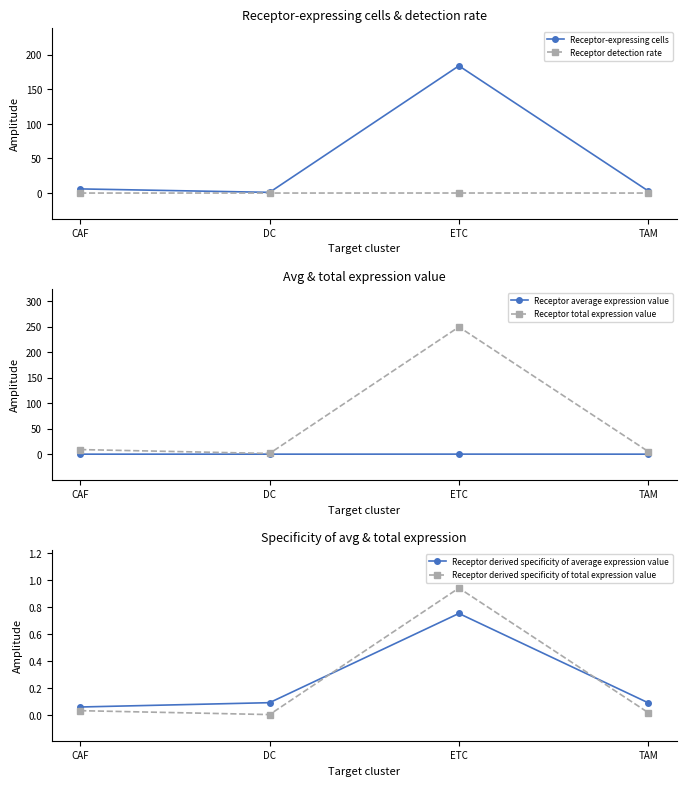

How many lines are shown in the chart?

6